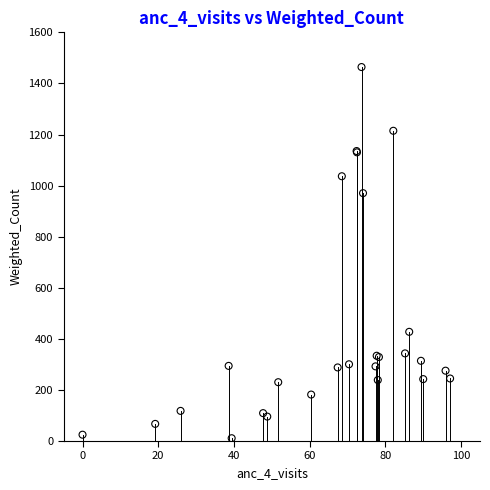

What Y value in the scatter plot is closest to 737?

970.4